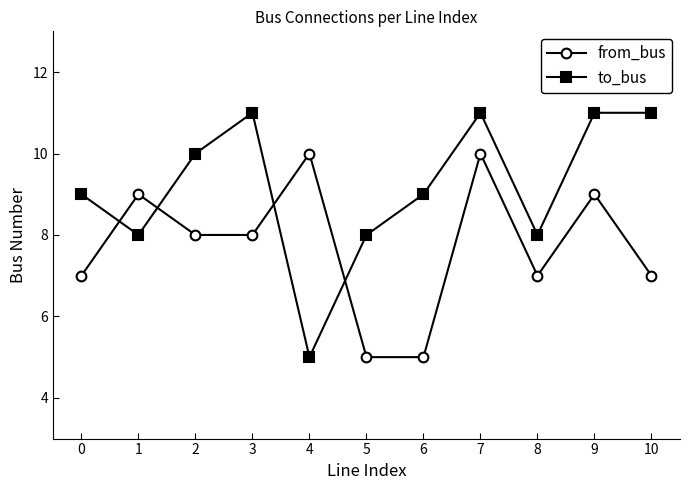

At which category is the sum across all series the highest?

7